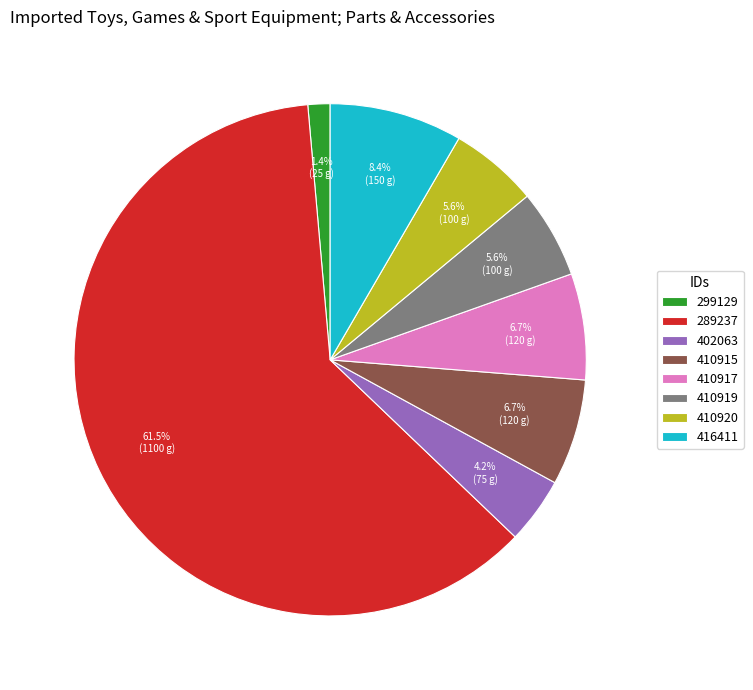

How many slices are in this pie chart?

8